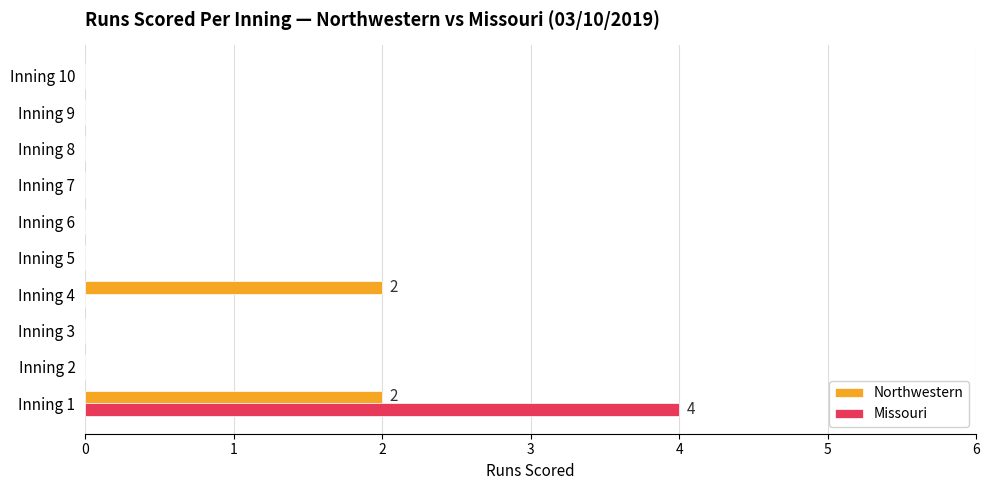

The Missouri series shows 0 at Inning 8. True or false?

True